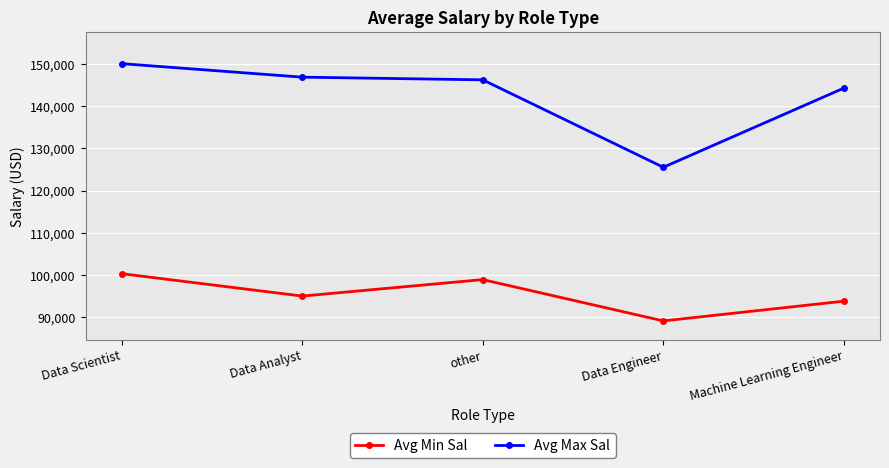

True or false: Avg Max Sal has a value of 229869.5 at other.

False